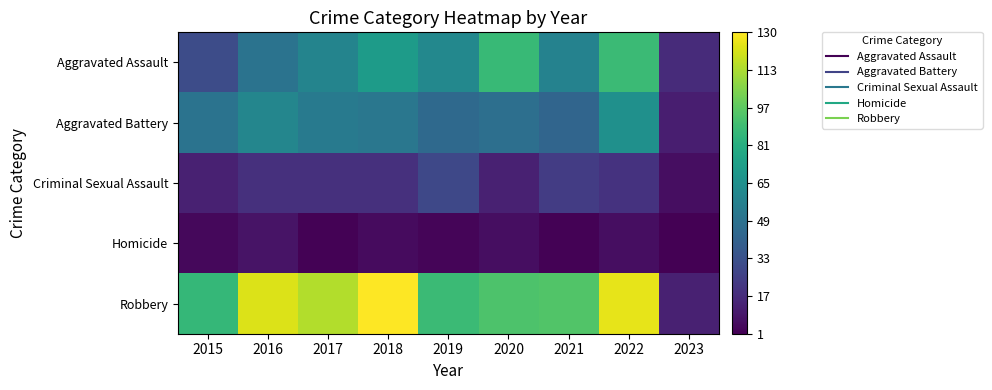

What is the total value across all series at 2018?

278